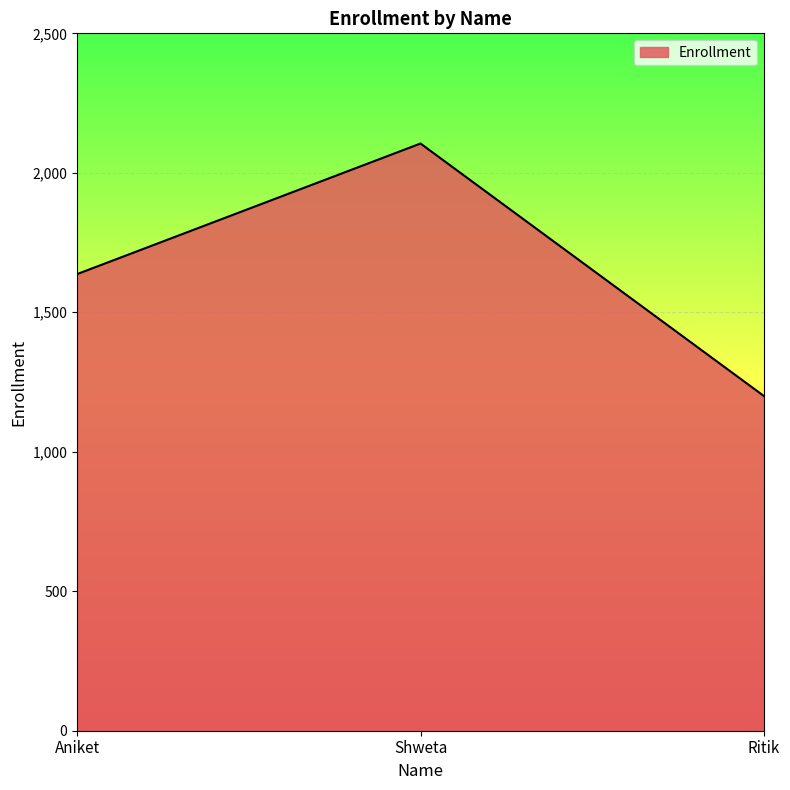

What is the sum of all values?

4942